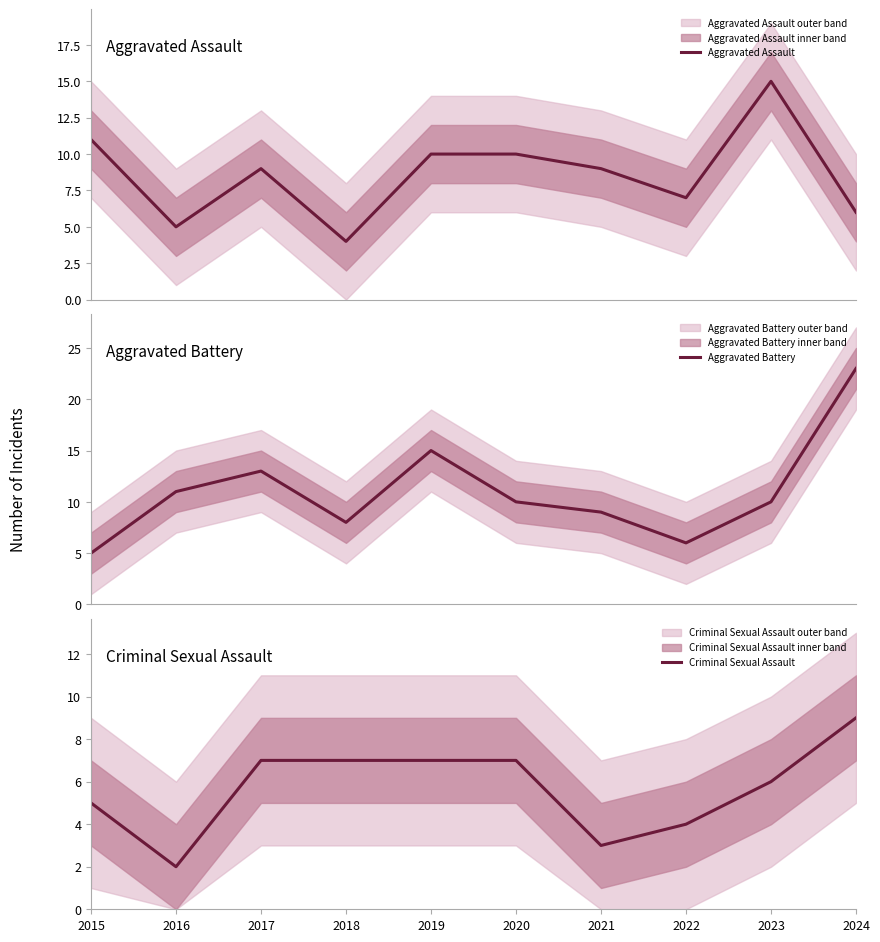

What is the sum of all Criminal Sexual Assault values?

57